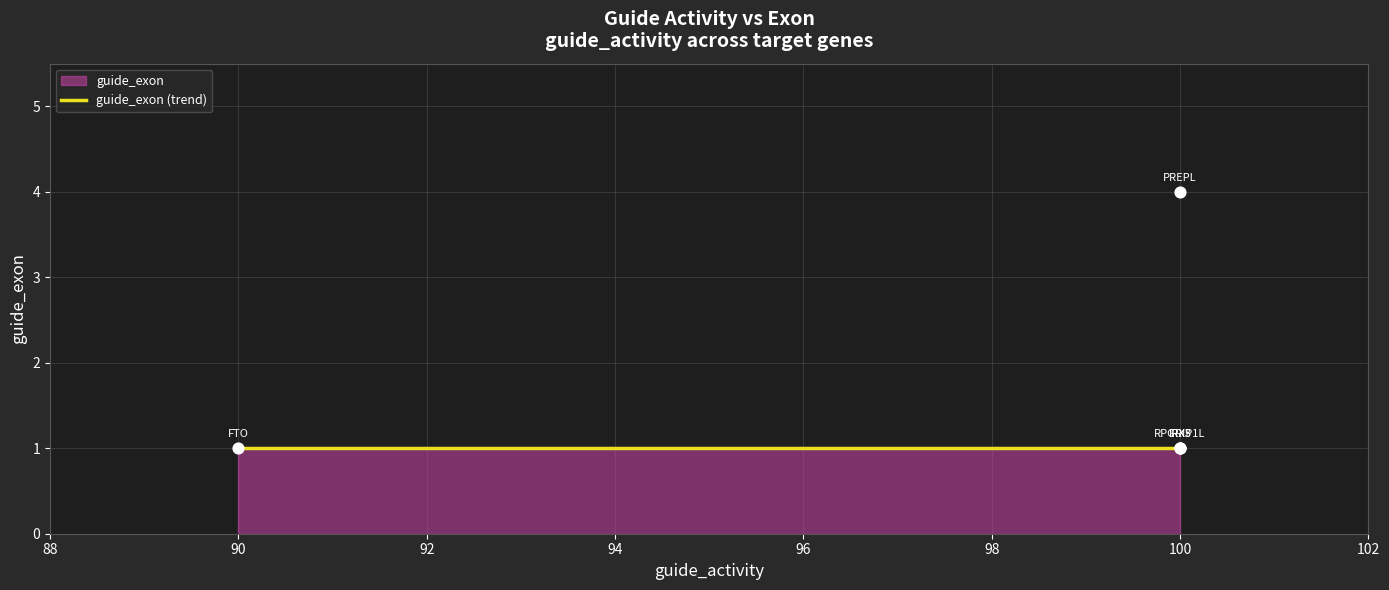

Approximately how many times larger is the value at 90 compared to 100?

1.0